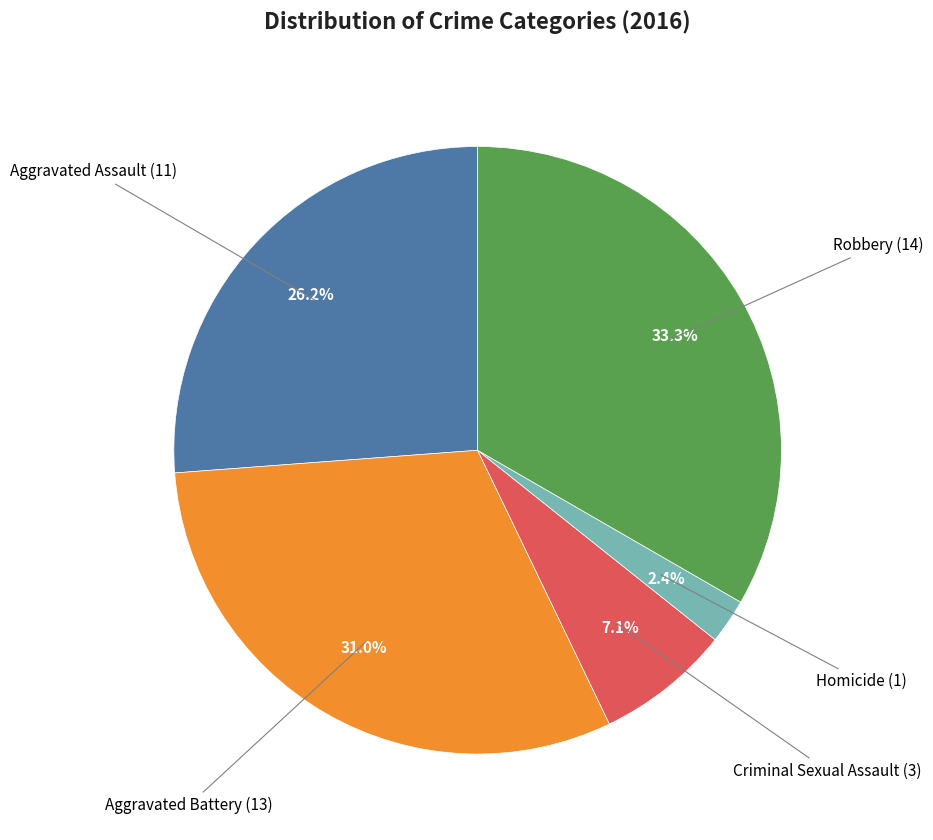

Does any single category account for the majority?

No